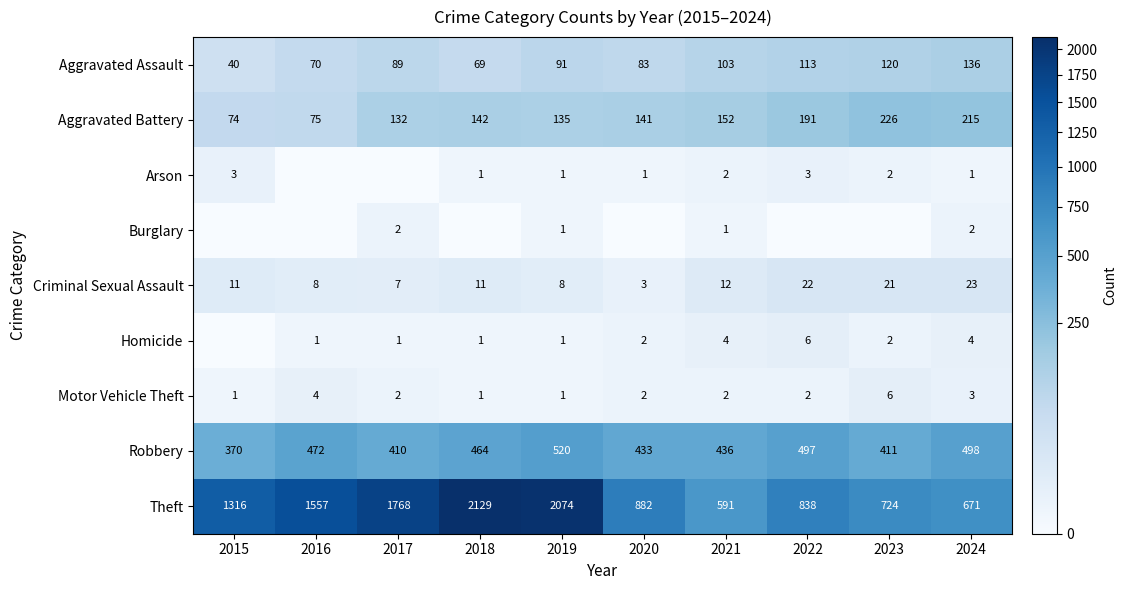

List the labels in order of Aggravated Assault value, largest first.

2024, 2023, 2022, 2021, 2019, 2017, 2020, 2016, 2018, 2015